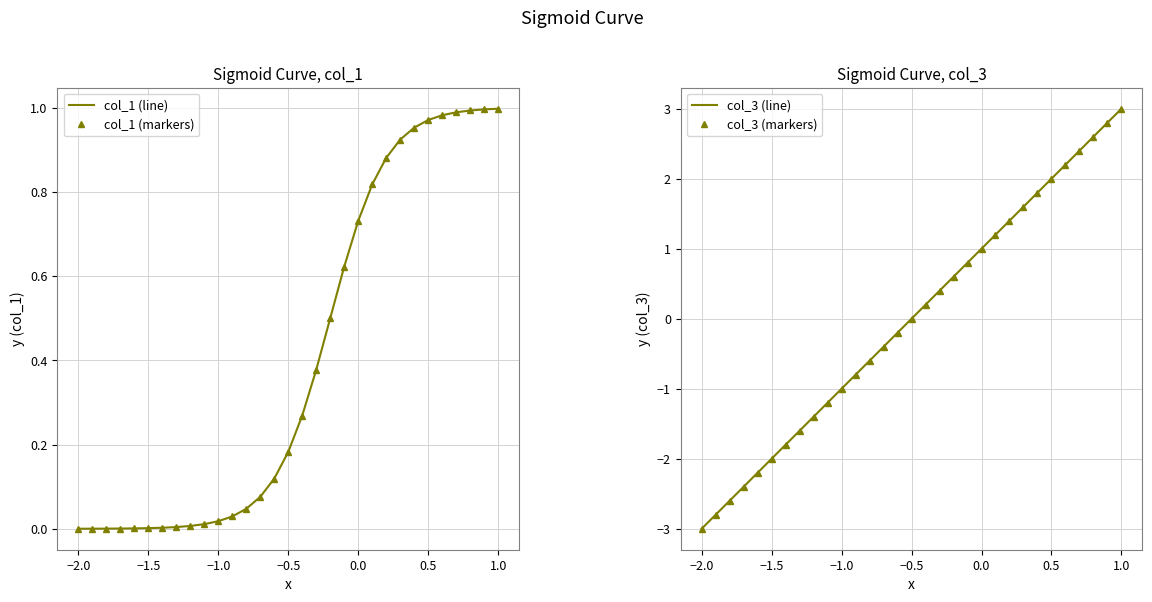

Which series has the largest total across all categories?

col_1 (line)